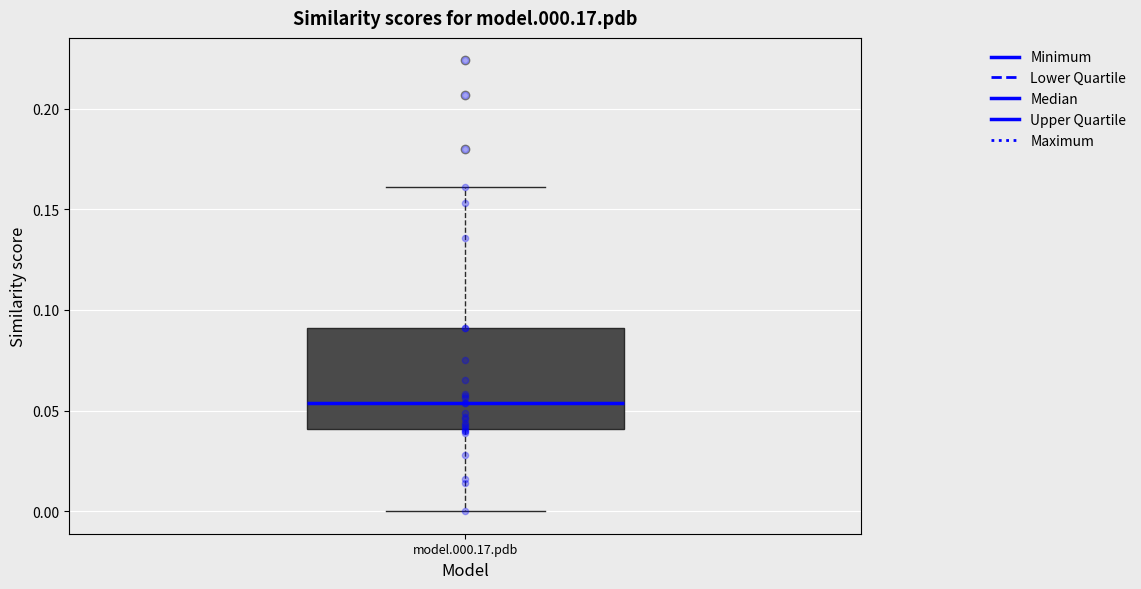

Read this box plot against the y-axis: the position of the median line, the range covered by the box, and the ends of both whiskers. The values are not printed on the chart, so give them approximately, as read against the axis.

median 0.055, box 0.040 to 0.090, whiskers 0.000 to 0.160